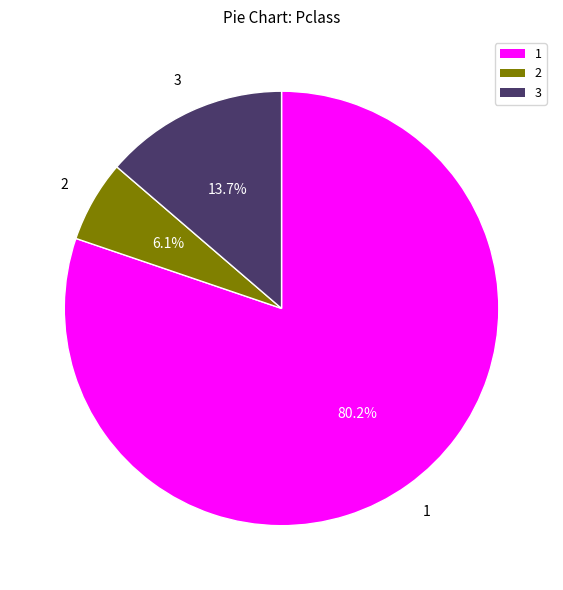

Is there a majority slice in this chart?

Yes